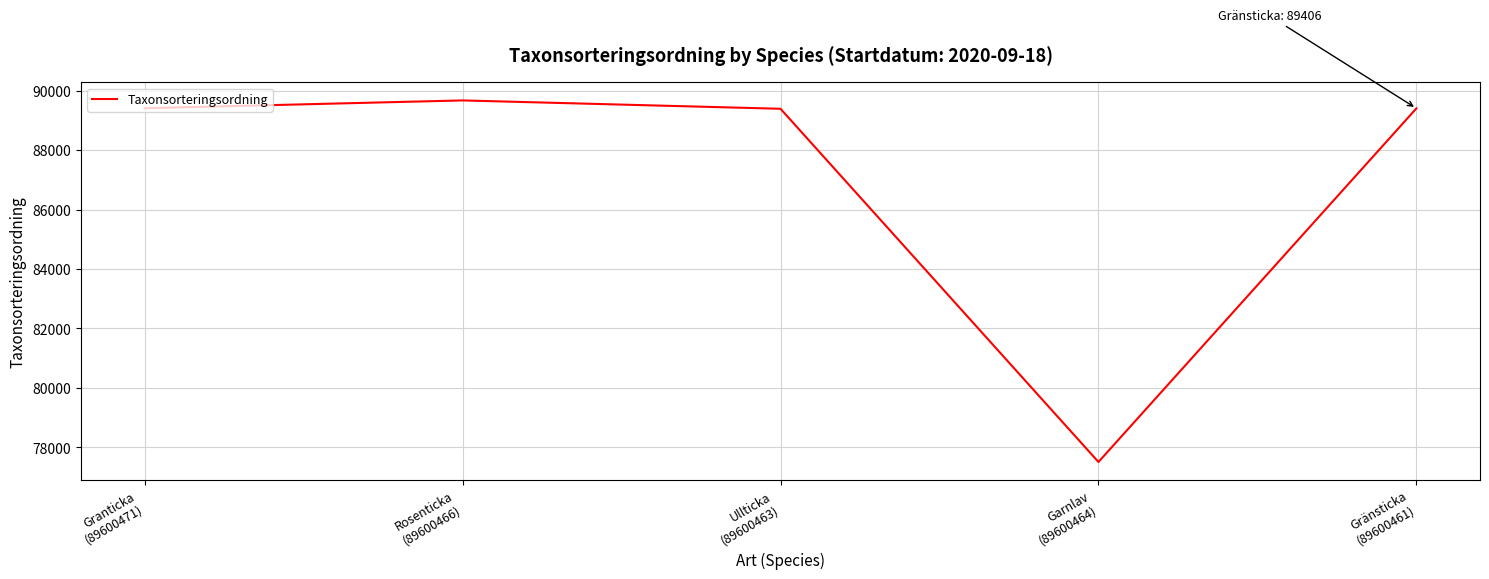

What is the sum of all values?

435387